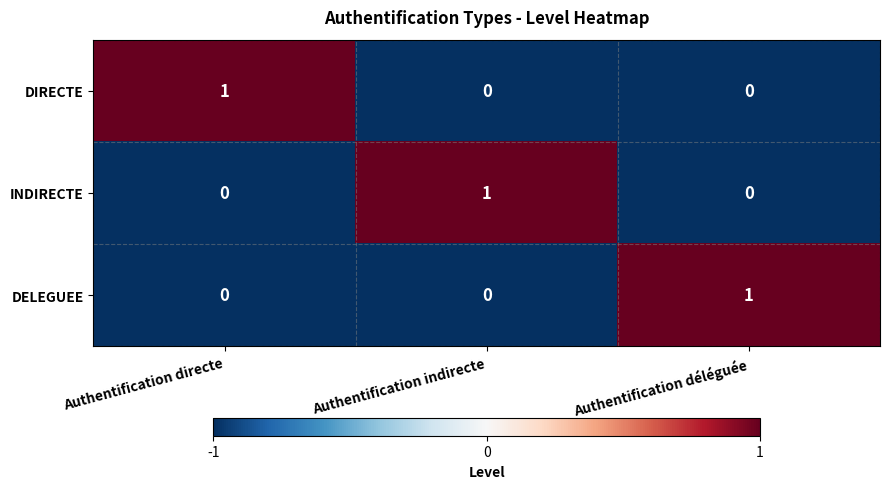

The value of DIRECTE at Authentification indirecte is 1. True or false?

False